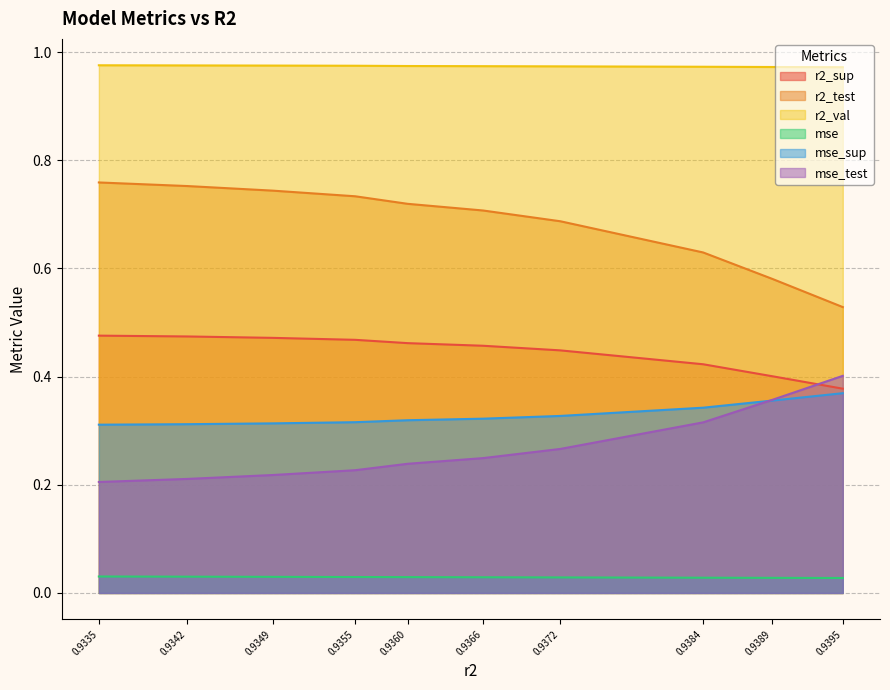

Does the chart have visible grid lines?

Yes